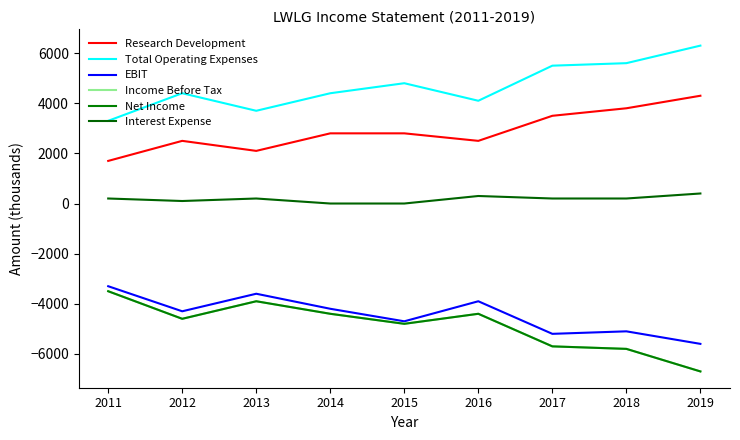

What is the maximum value shown in the chart?

6300